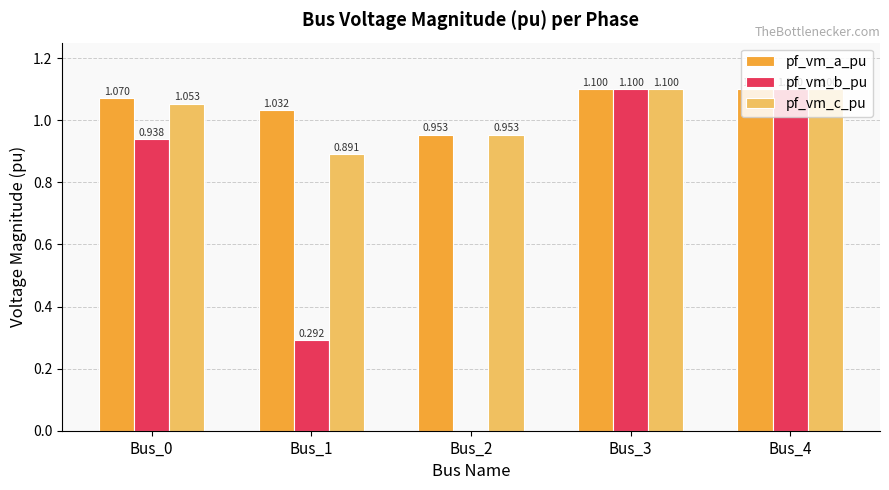

Is the value of pf_vm_c_pu at Bus_3 greater than the value of pf_vm_b_pu at Bus_2?

Yes